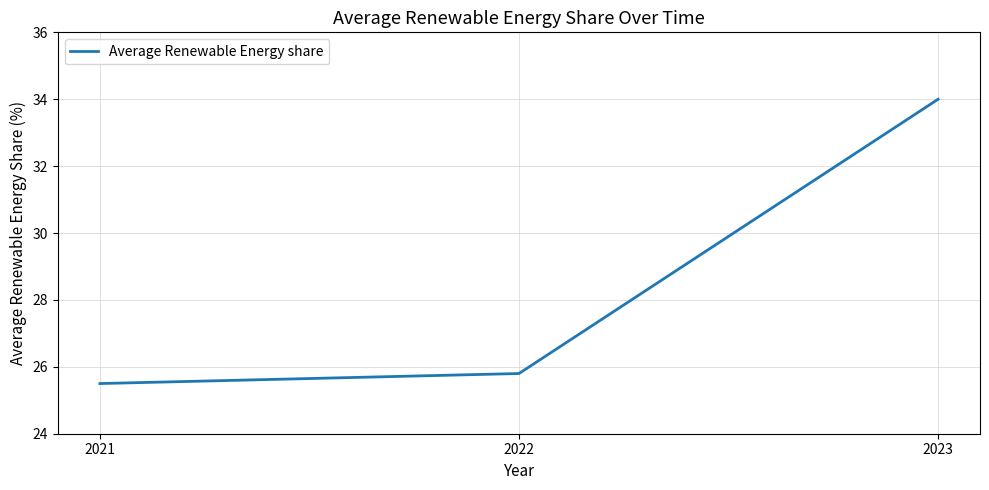

What is the sum of all values?

85.3